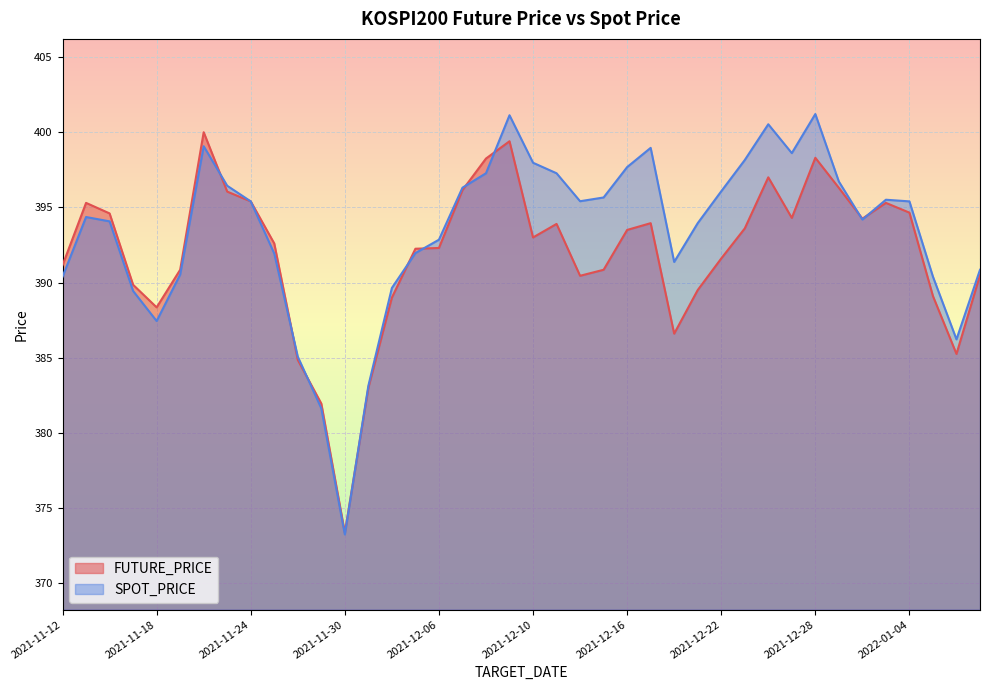

What is the label of the 7th point from the left?

2021-11-22